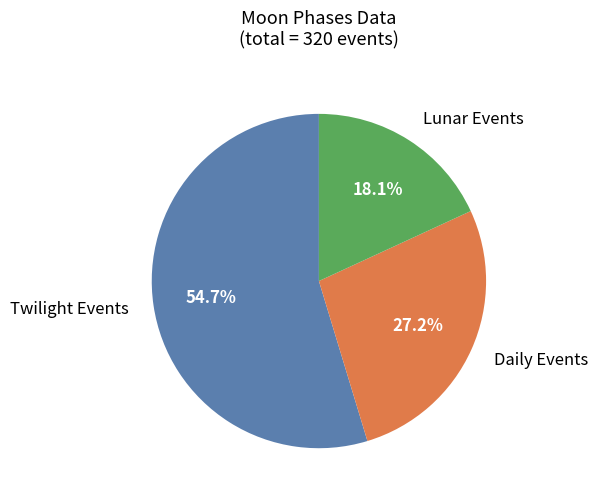

Is there a majority slice in this chart?

Yes